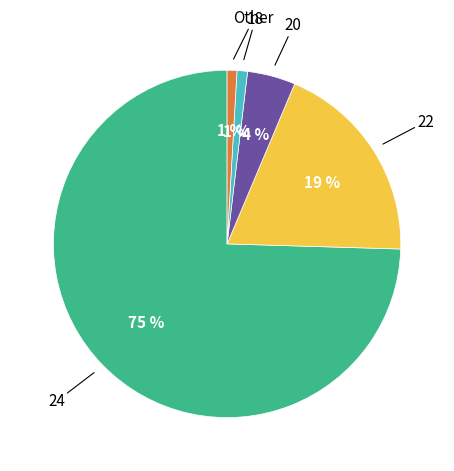

To the nearest percent, what is the difference between the largest and smallest slice percentages?

74%